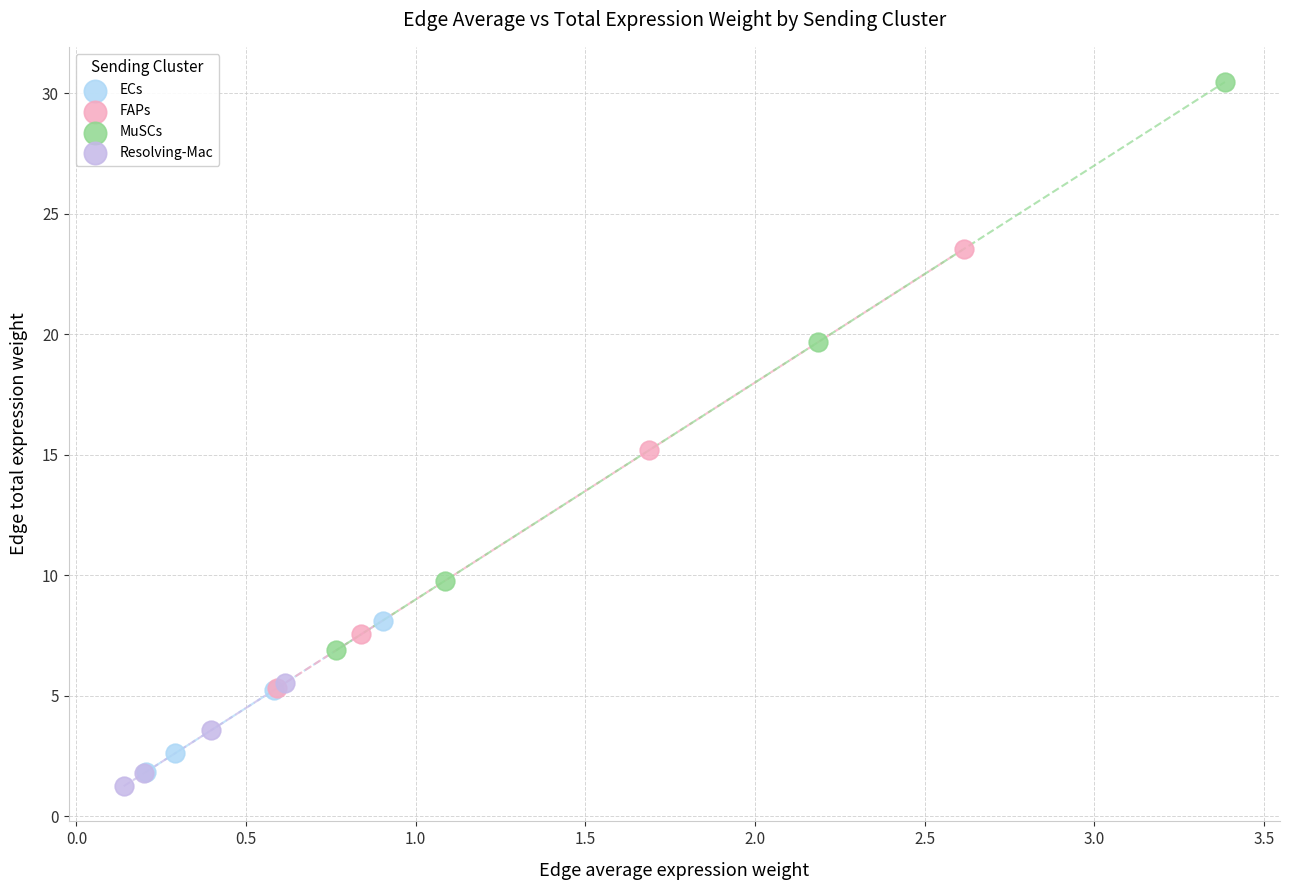

What are all the series names shown in the legend?

ECs, FAPs, MuSCs, Resolving-Mac